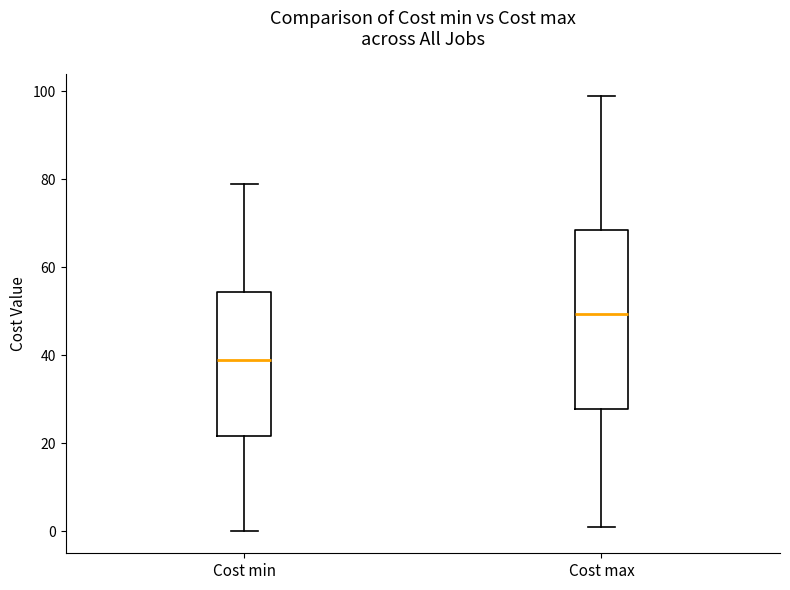

Where is the lower edge of the box for Cost max on the y-axis? The values are not printed on the chart, so give them approximately, as read against the axis.

28